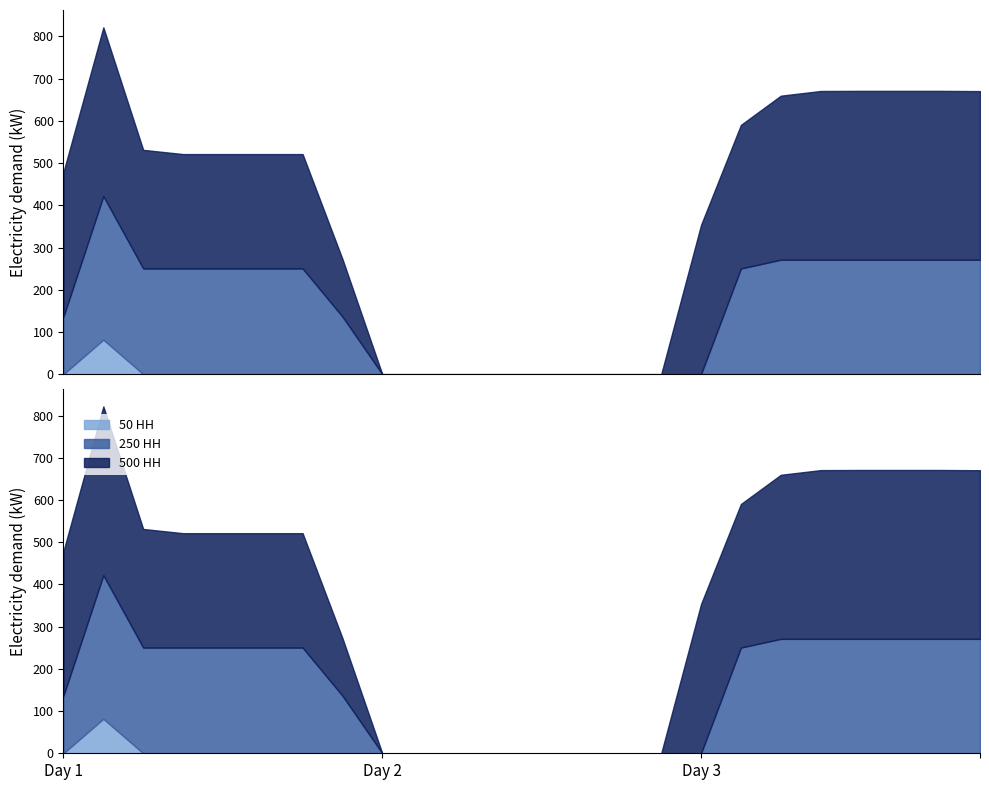

Rank the series by their maximum value, from highest to lowest.

500 HH, 250 HH, 50 HH